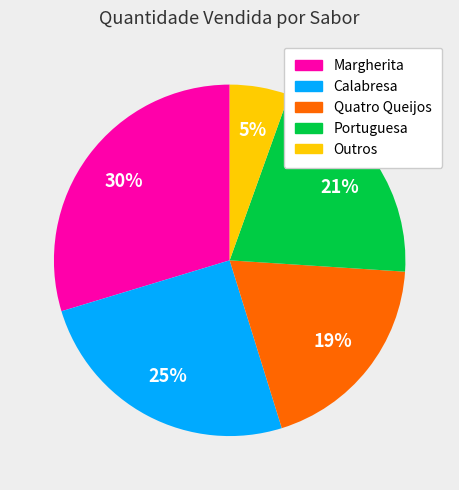

Is it true that Outros is 1% of the pie?

False